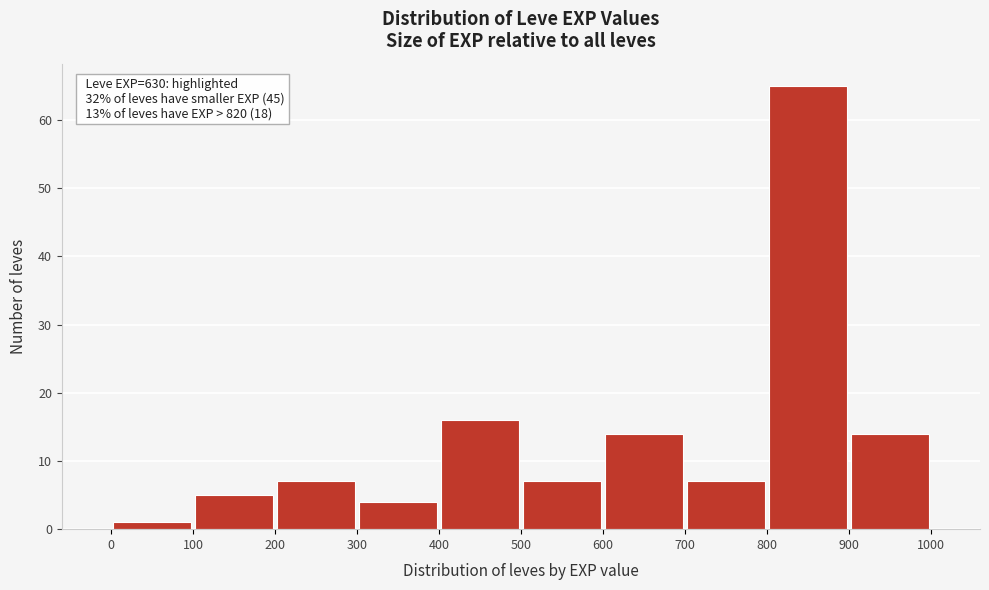

Over which range of the x-axis is the bar tallest?

800 to 900